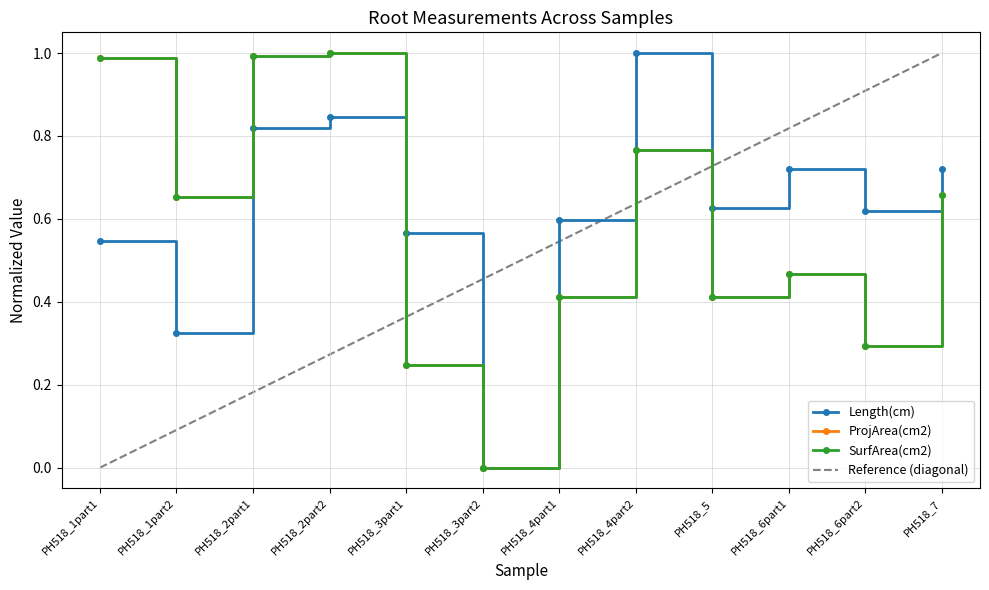

How many values in SurfArea(cm2) are above zero?

11